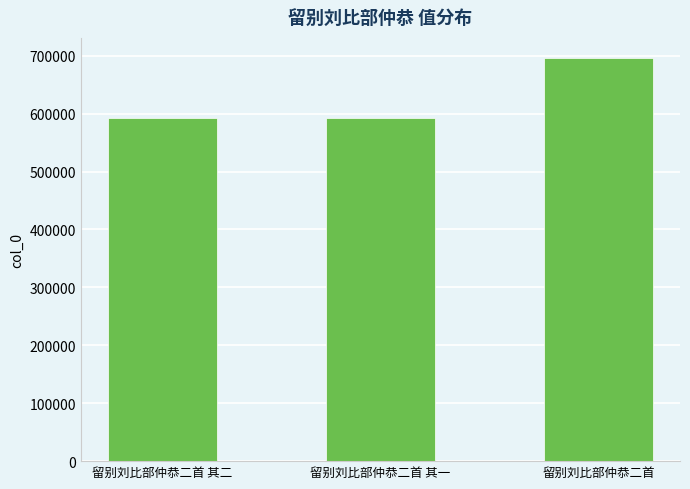

How many data points does each series have?

3